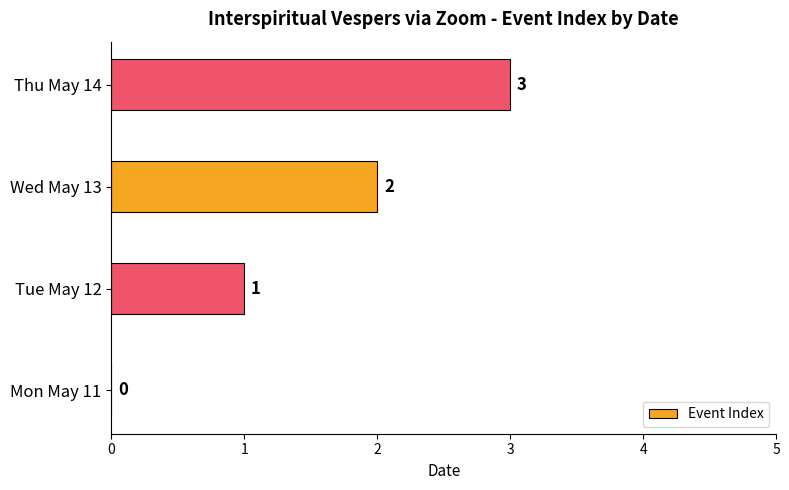

Which label corresponds to the largest value in the chart?

Thu May 14